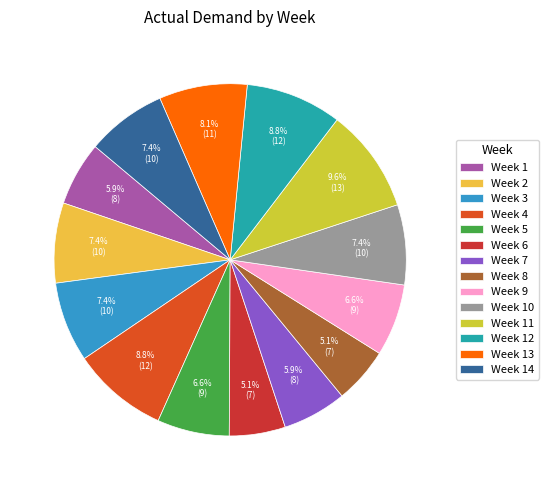

Count the number of slices in the pie.

14